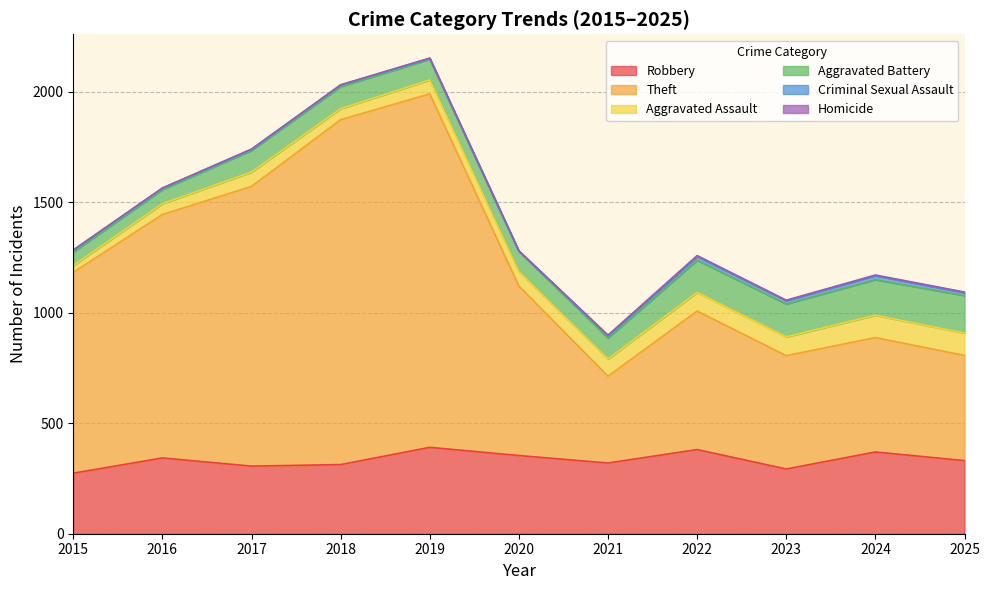

List the labels in order of Homicide value, largest first.

2022, 2021, 2024, 2025, 2020, 2023, 2016, 2017, 2018, 2019, 2015